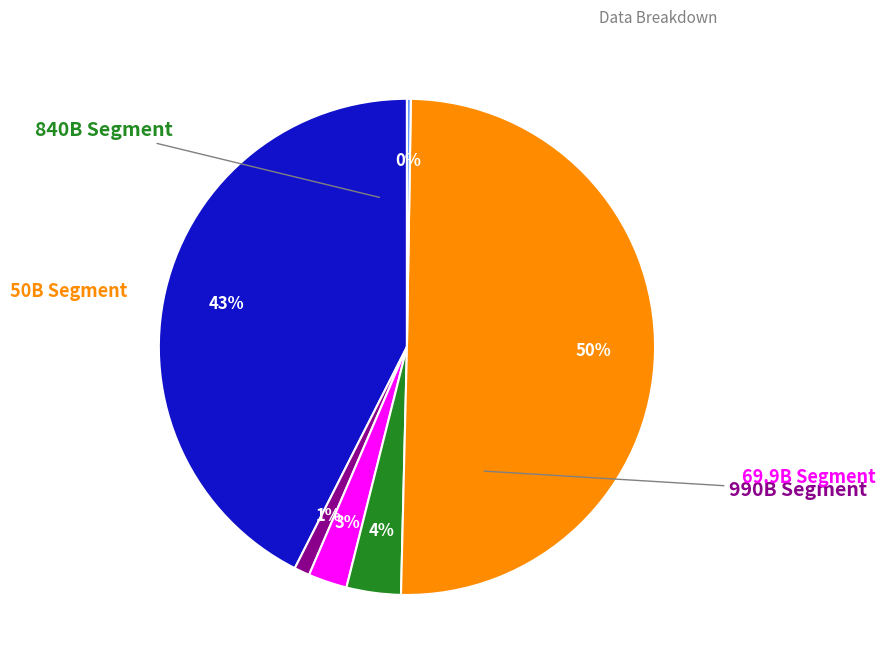

To the nearest percent, what is the average slice percentage?

17%